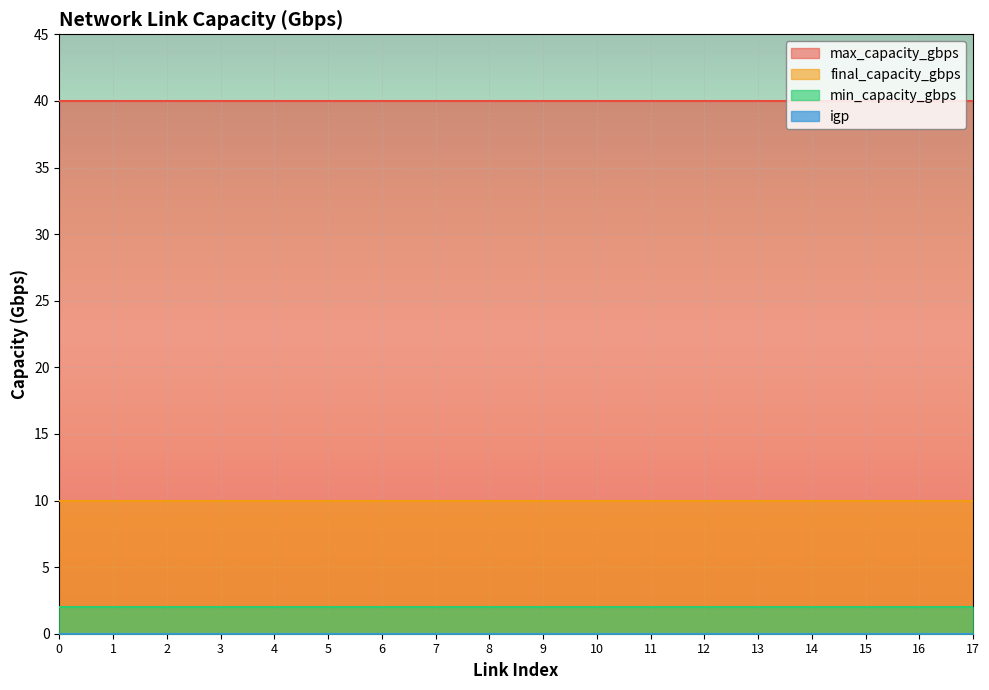

List the series in order of their peak value, highest first.

max_capacity_gbps, final_capacity_gbps, min_capacity_gbps, igp